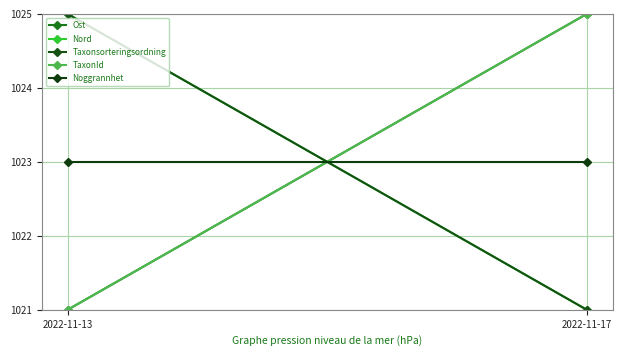

The Nord series shows 1025 at 2022-11-13. True or false?

True